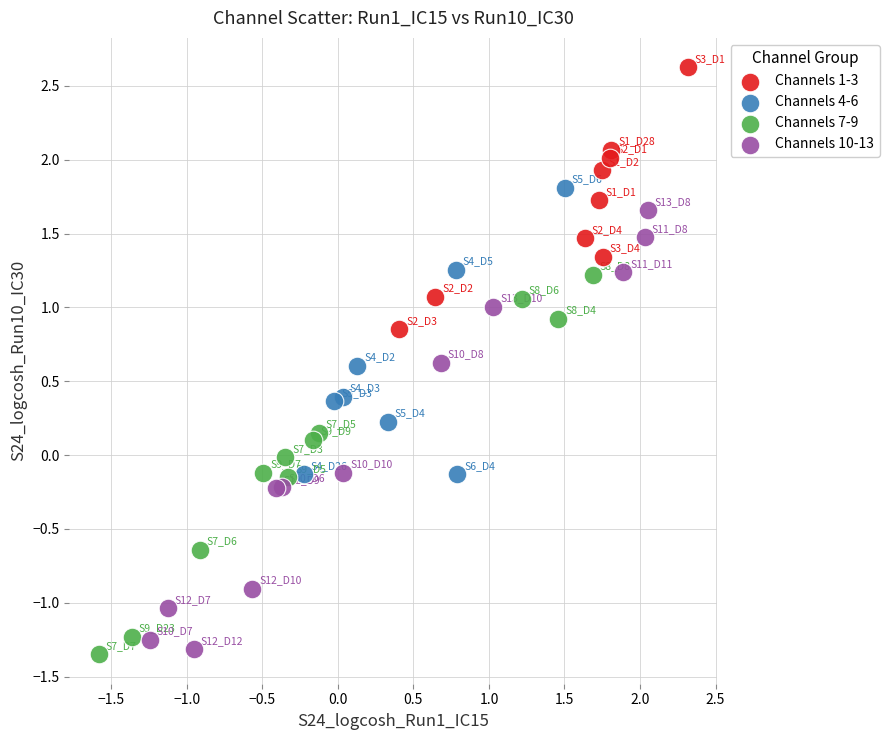

Which series has the widest spread of Y values?

Channels 10-13